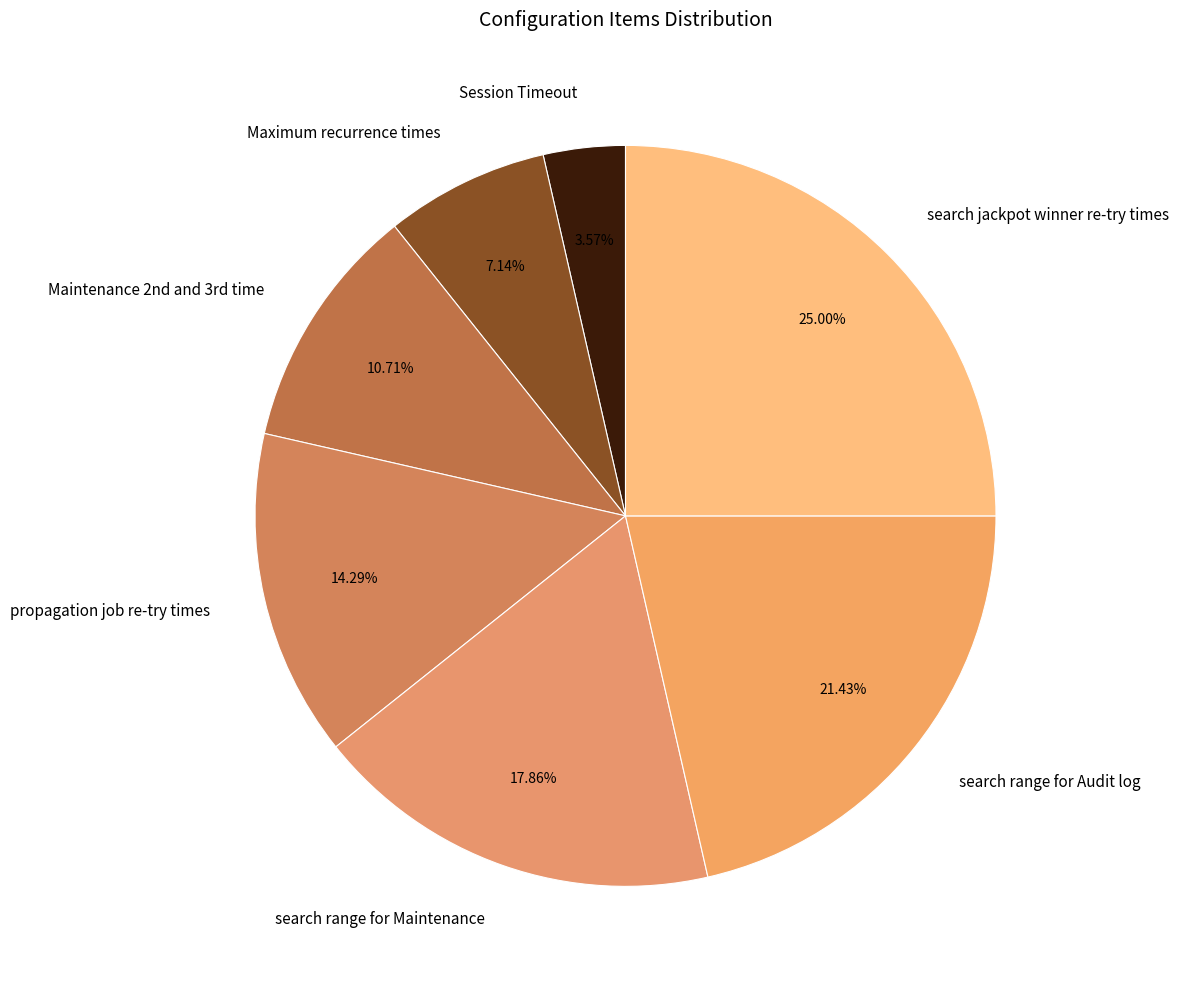

To the nearest percent, what portion does search jackpot winner re-try times represent?

25%